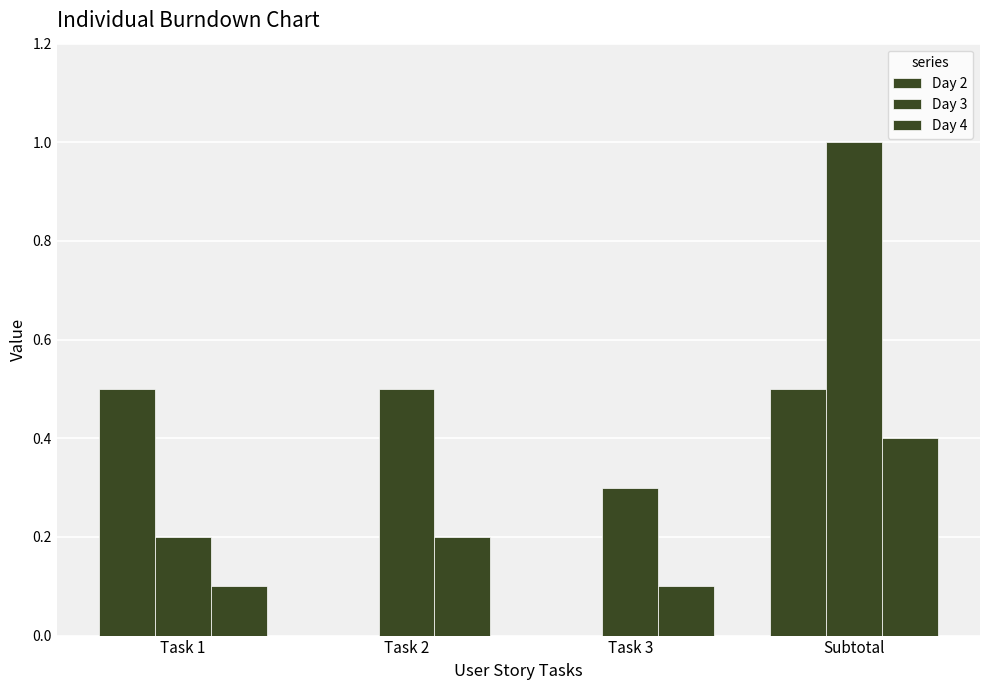

List the series in order of their overall mean, lowest first.

Day 4, Day 2, Day 3